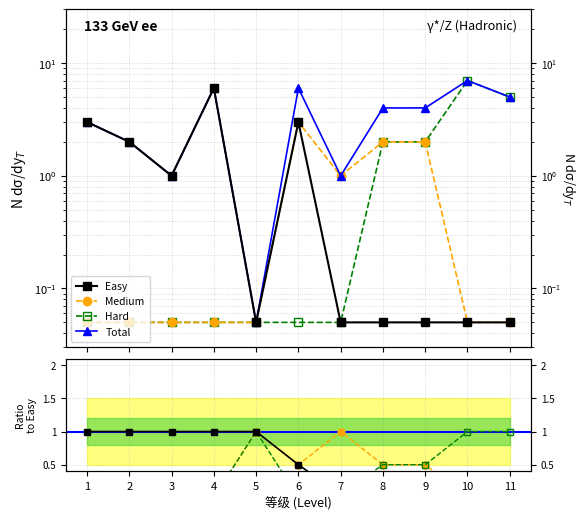

At which category is the sum across all series the highest?

10